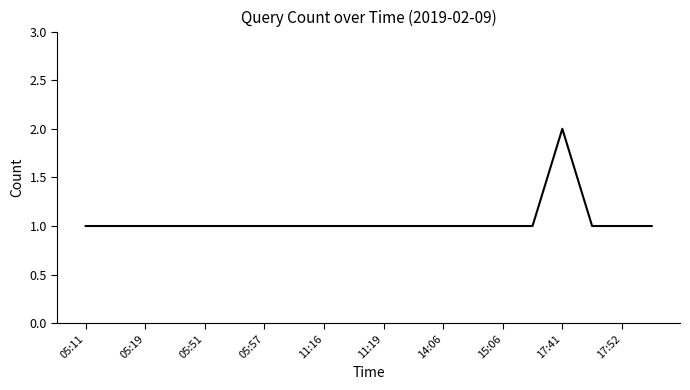

What is the difference between the maximum and minimum values?

1